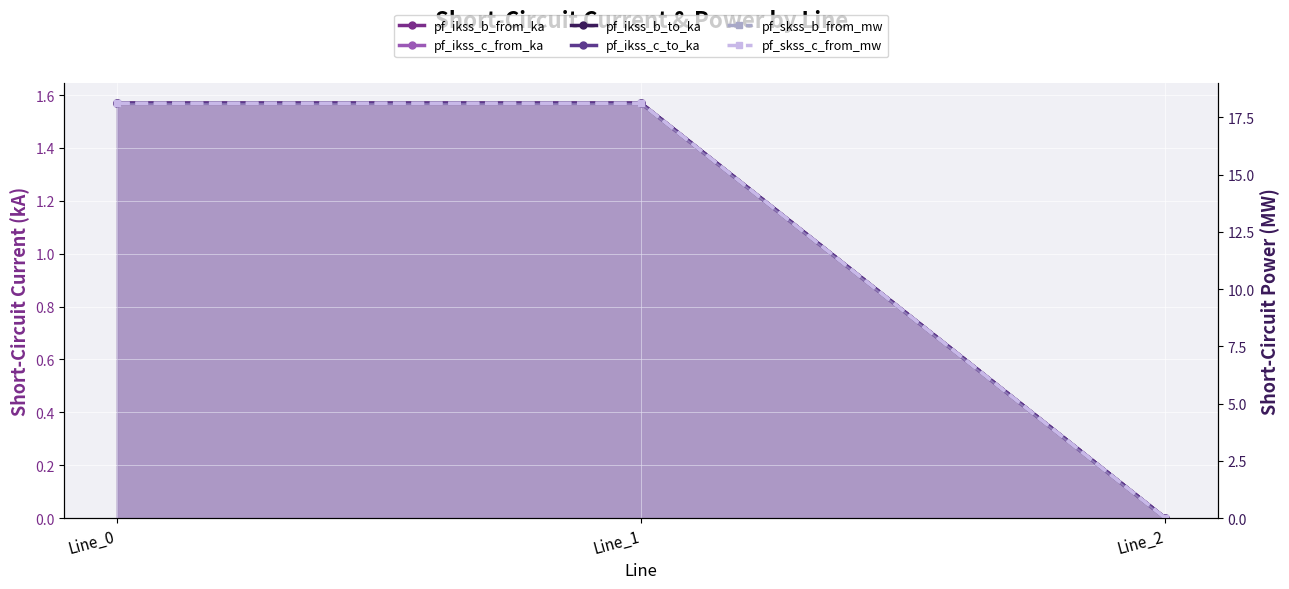

How many data points in pf_skss_c_from_mw are less than 18?

1